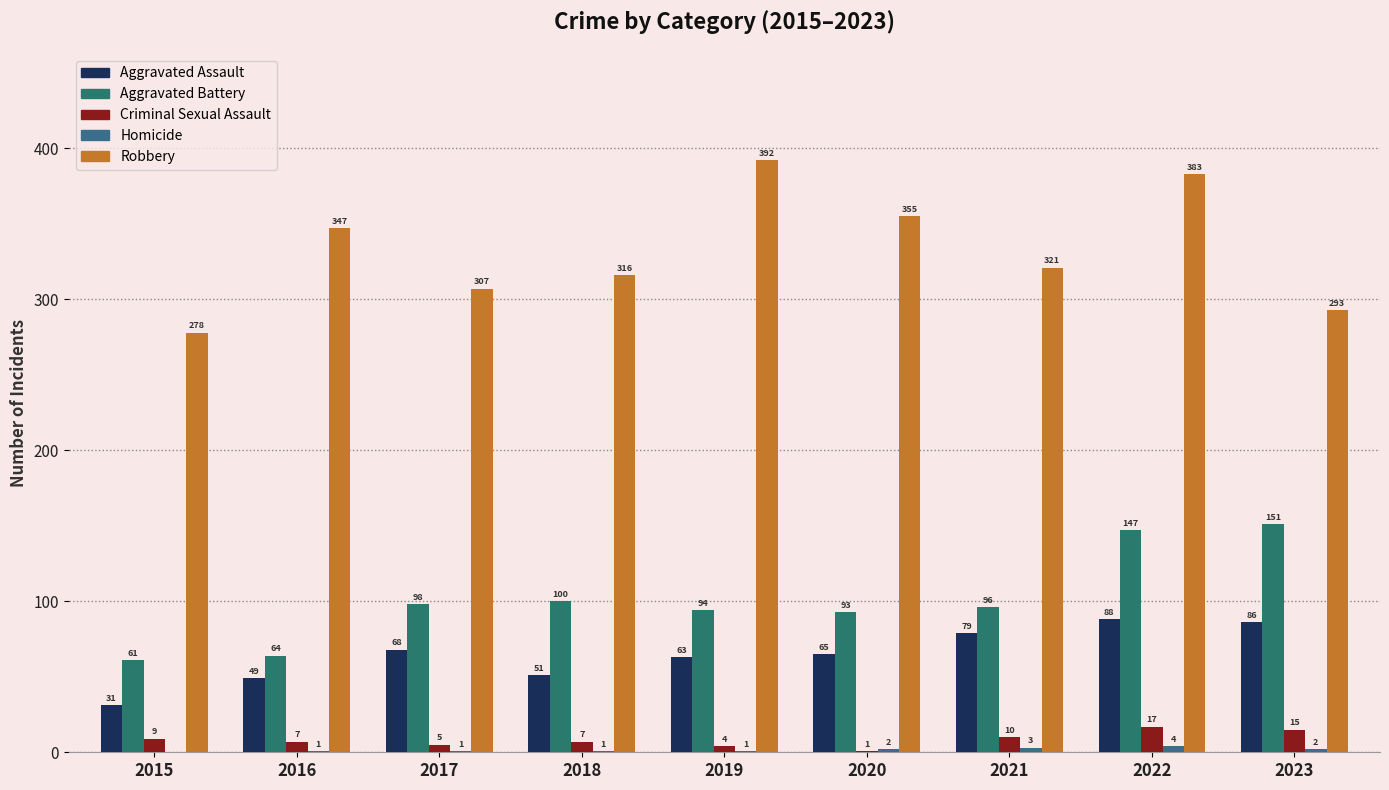

What is the difference between the maximum and minimum values in the Aggravated Battery series?

90